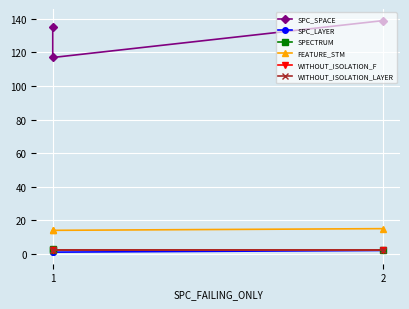

Does the chart display data point markers on the line(s)?

Yes